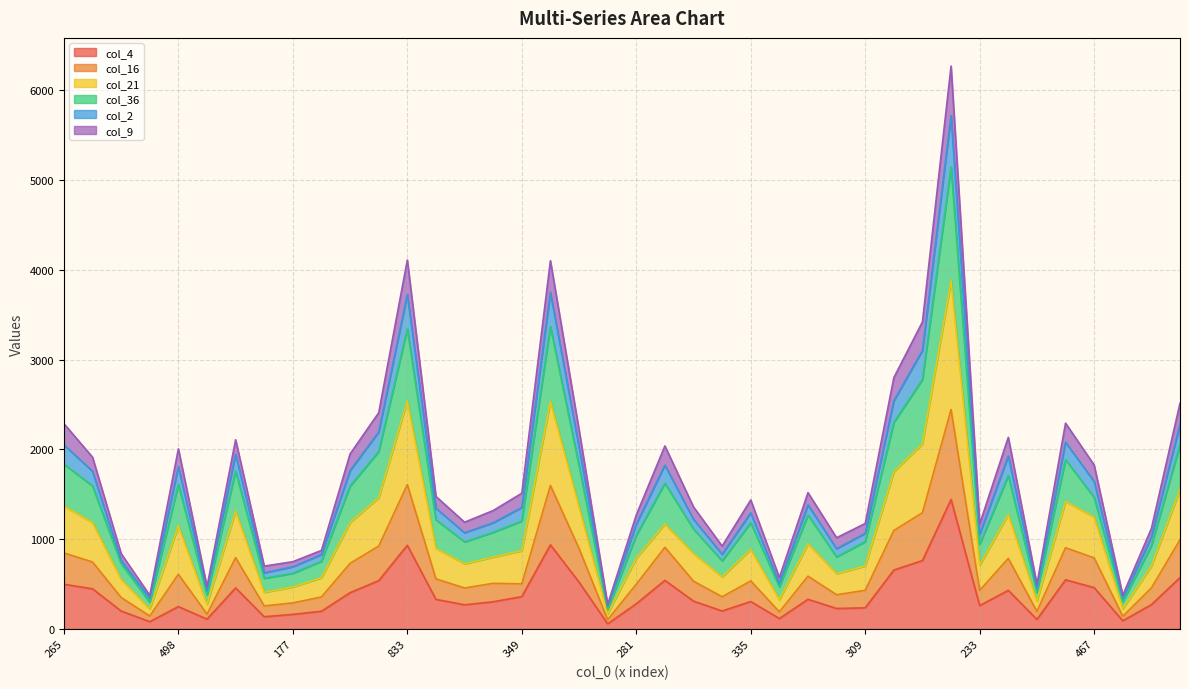

What is the total value across all series at 87?

1826